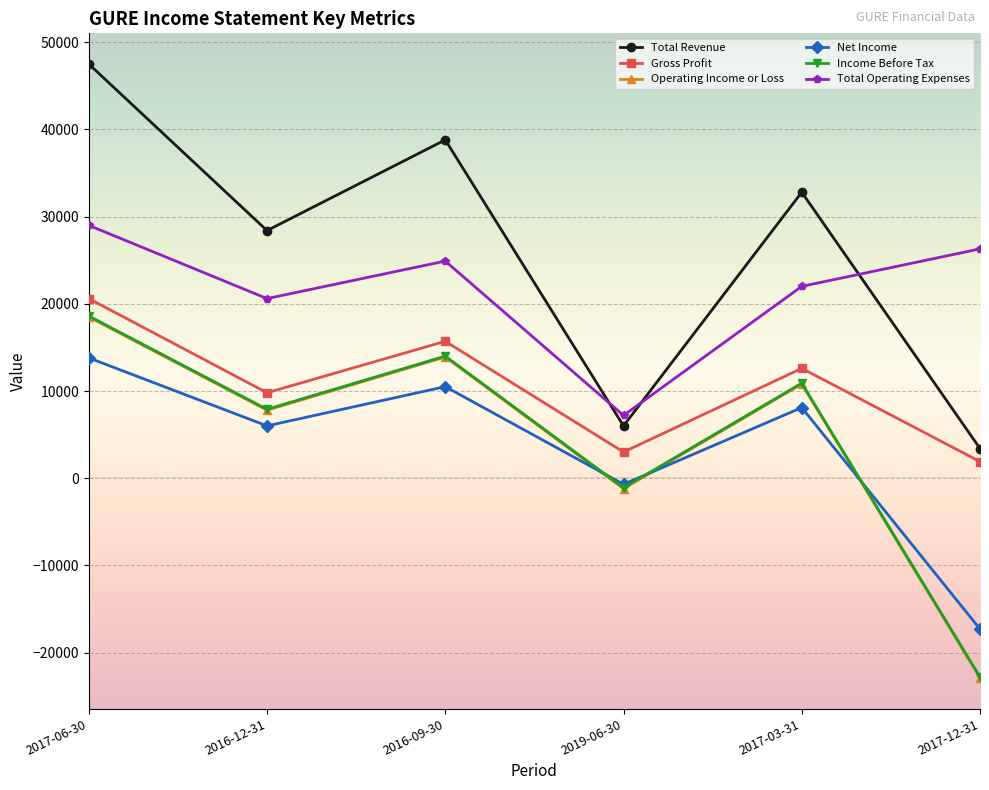

True or false: Gross Profit has a value of 27161 at 2017-06-30.

False